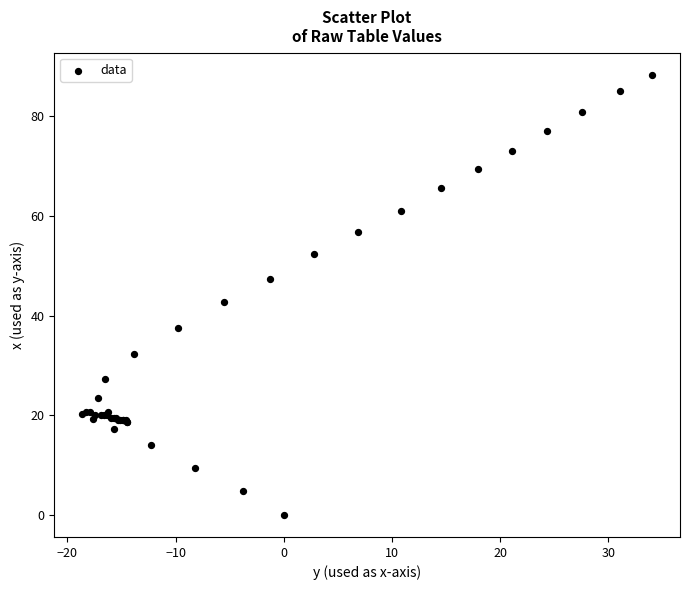

What Y value in the scatter plot is closest to 44?

42.7